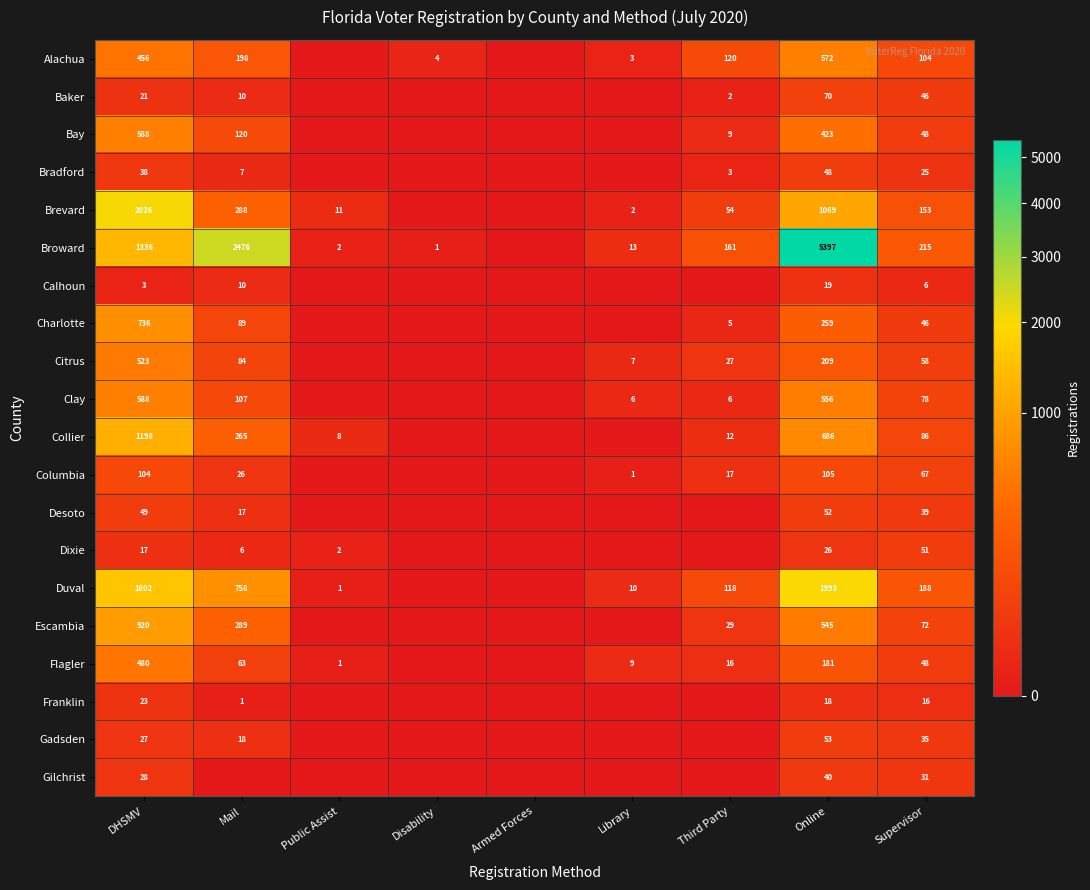

What is the sum of the Broward values at DHSMV and Disability?

1337